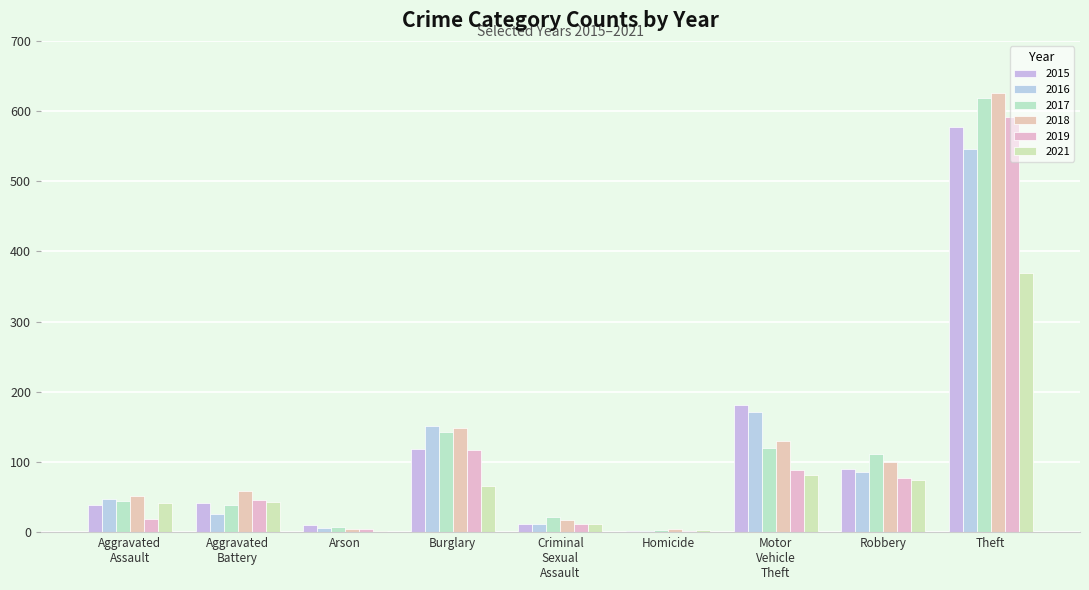

What is the label of the 4th bar from the left?

Burglary